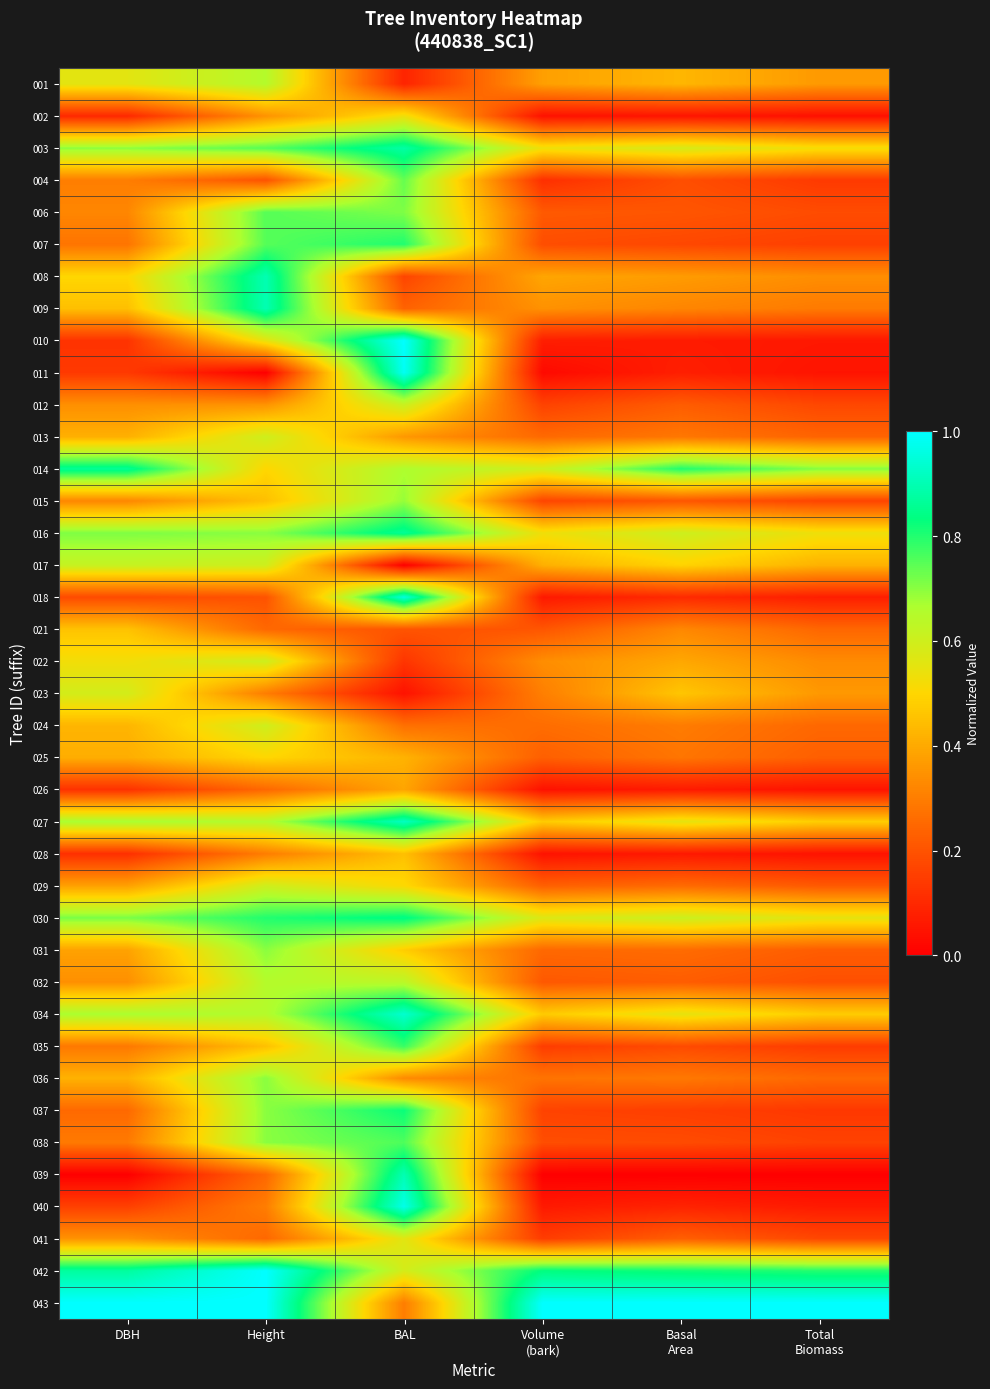

Rank the series at Volume (bark) from highest to lowest value.

043, 042, 014, 030, 003, 016, 027, 034, 017, 008, 001, 009, 022, 023, 036, 024, 013, 031, 029, 025, 006, 032, 021, 038, 007, 015, 037, 012, 035, 041, 004, 010, 040, 018, 028, 026, 002, 011, 039